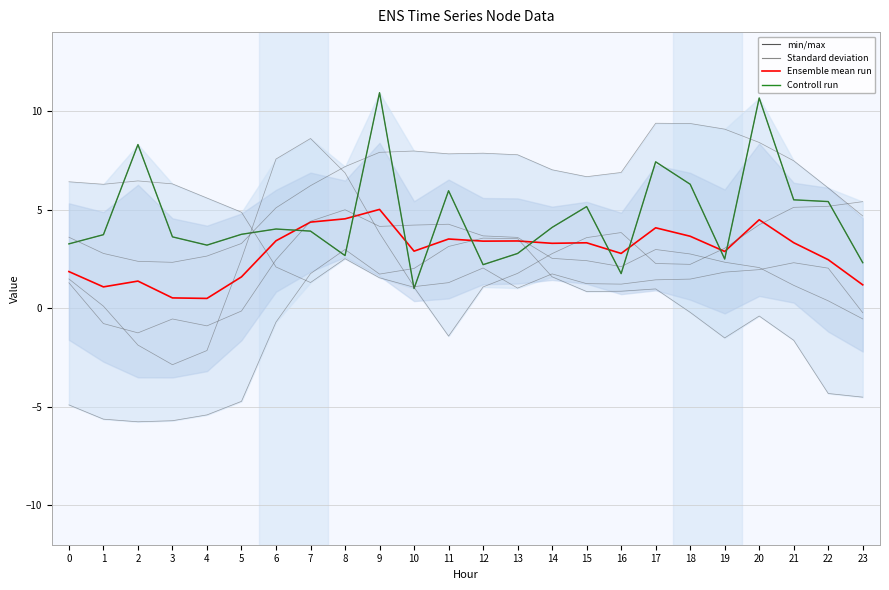

At how many categories does at least one series exceed 1?

24